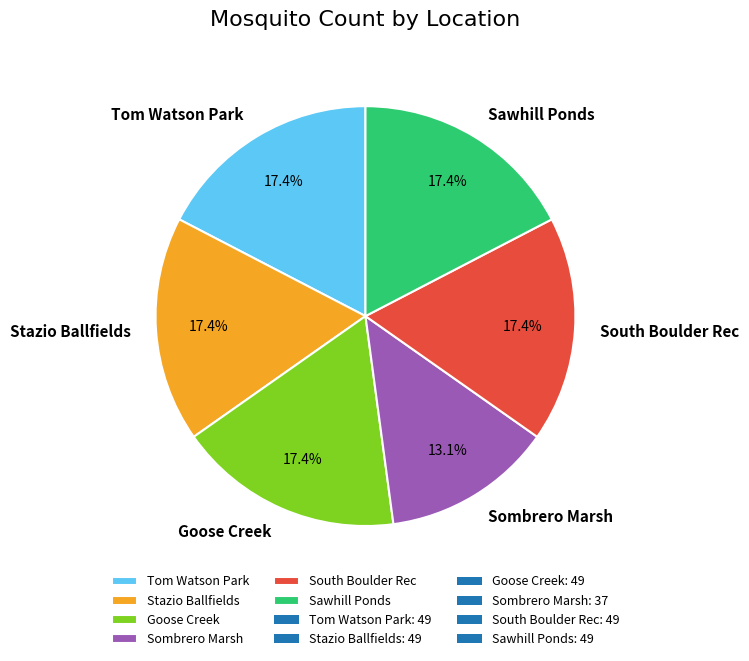

How many slices are in this pie chart?

6